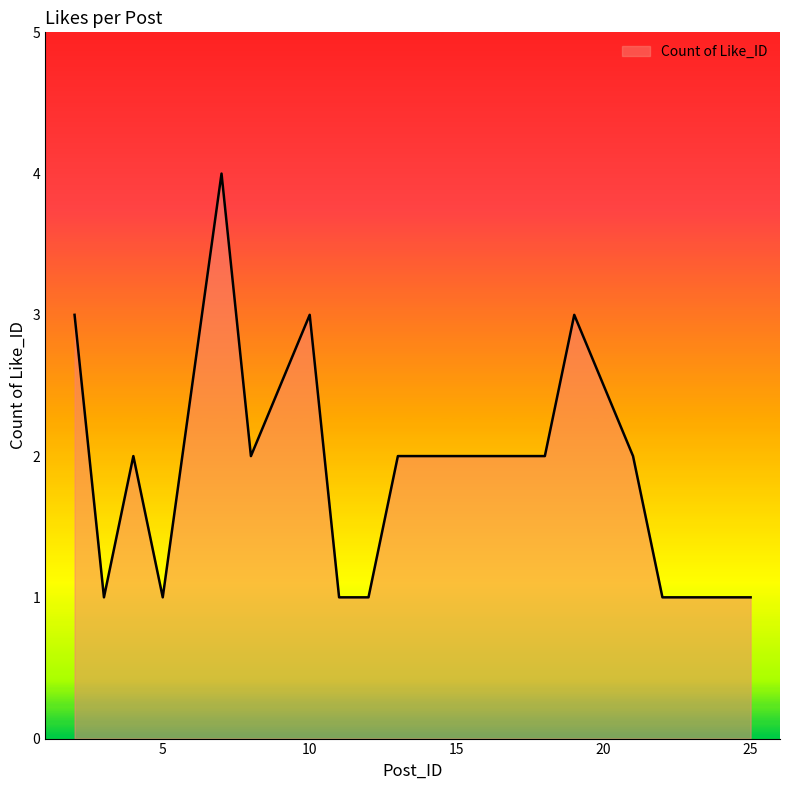

What is the sum of all values?

37